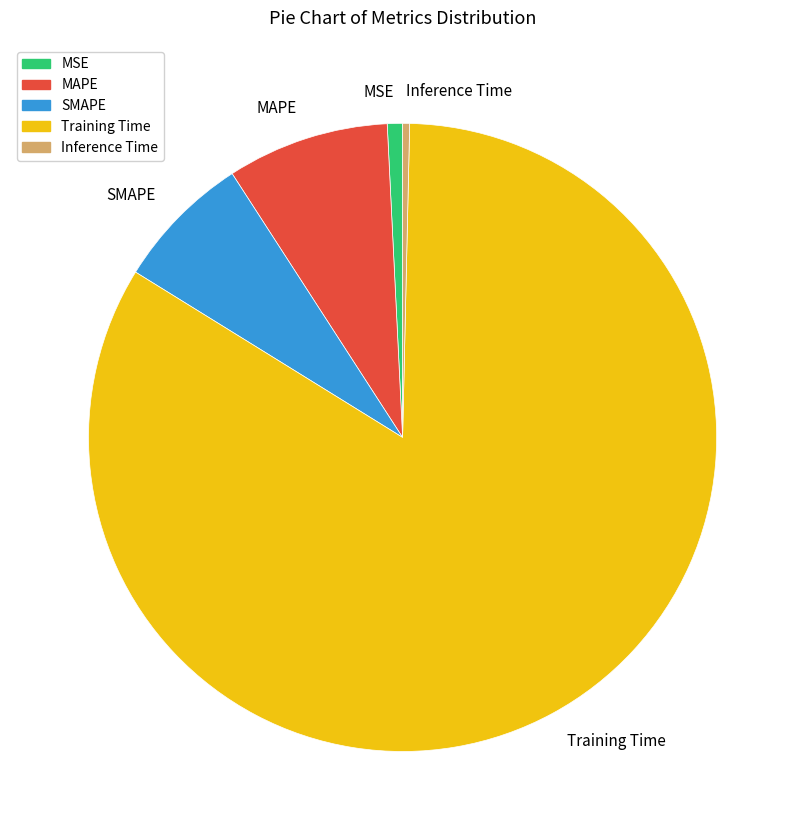

Combined, do Inference Time and SMAPE account for over 50%?

No